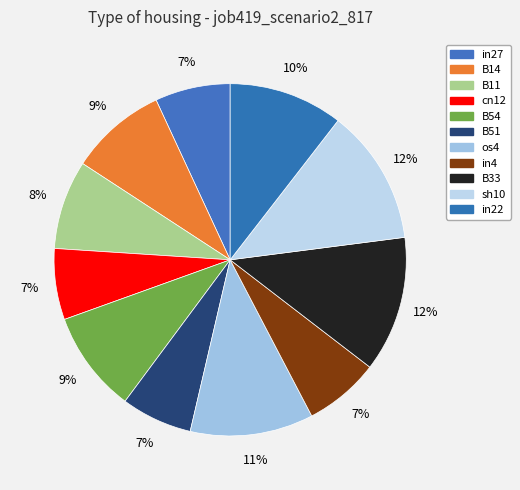

How many segments does this pie chart have?

11